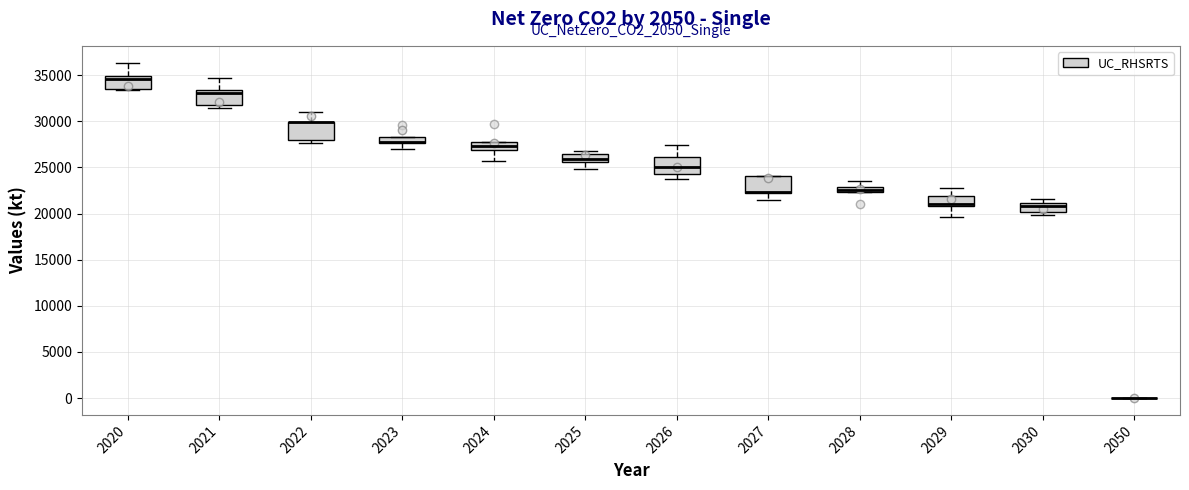

Where is the upper edge of the box at x = 2020 on the y-axis? The values are not printed on the chart, so give them approximately, as read against the axis.

35000